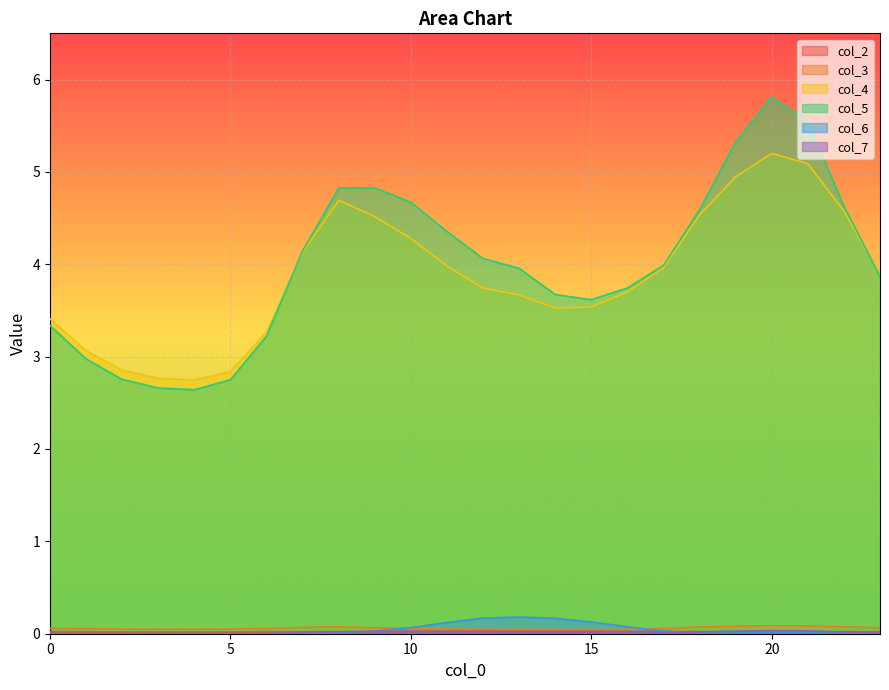

Read the col_4 value at 0.

3.4